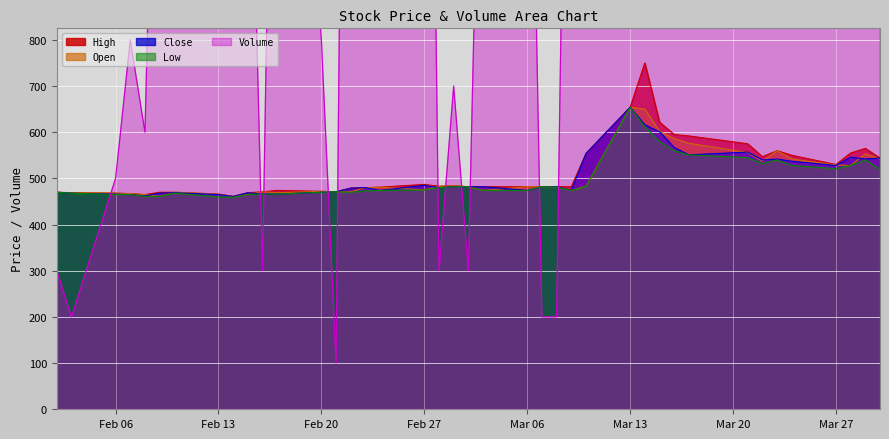

What is the difference between the maximum and minimum values in the Low series?

195